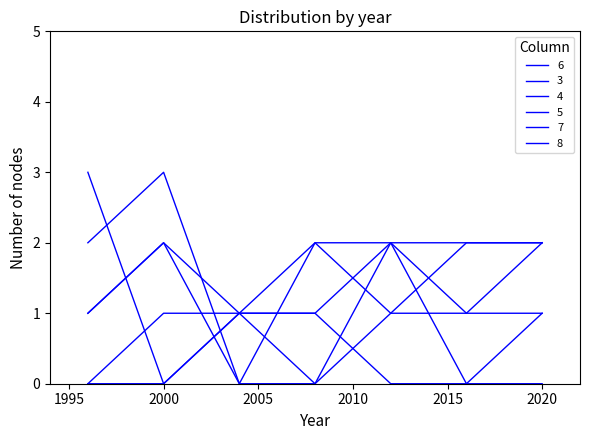

What is the spread (max minus min) of values at 2000?

3